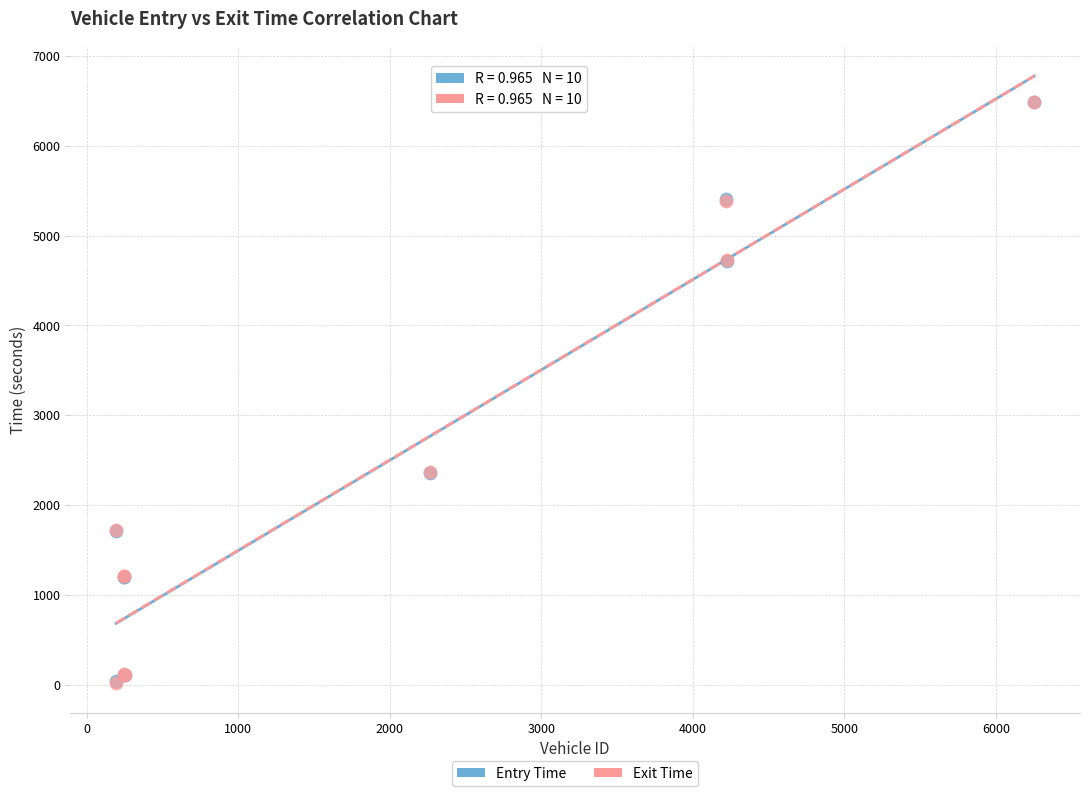

Which series has the largest Y range (max minus min)?

Exit Time